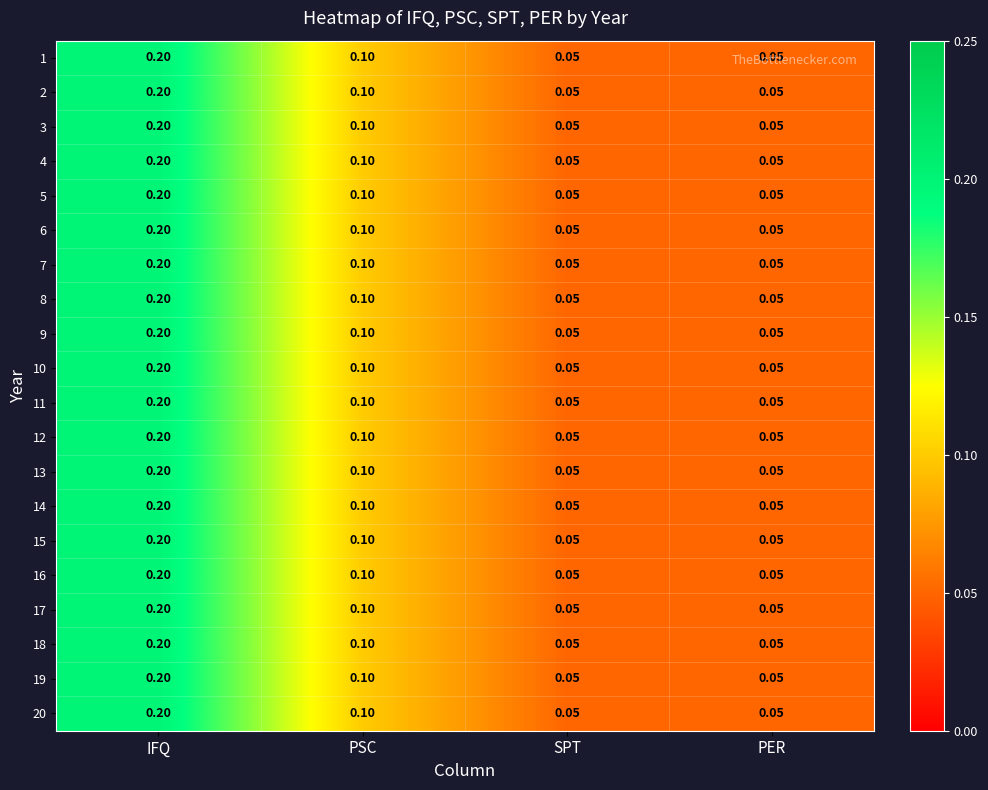

What is the greatest value displayed?

0.2